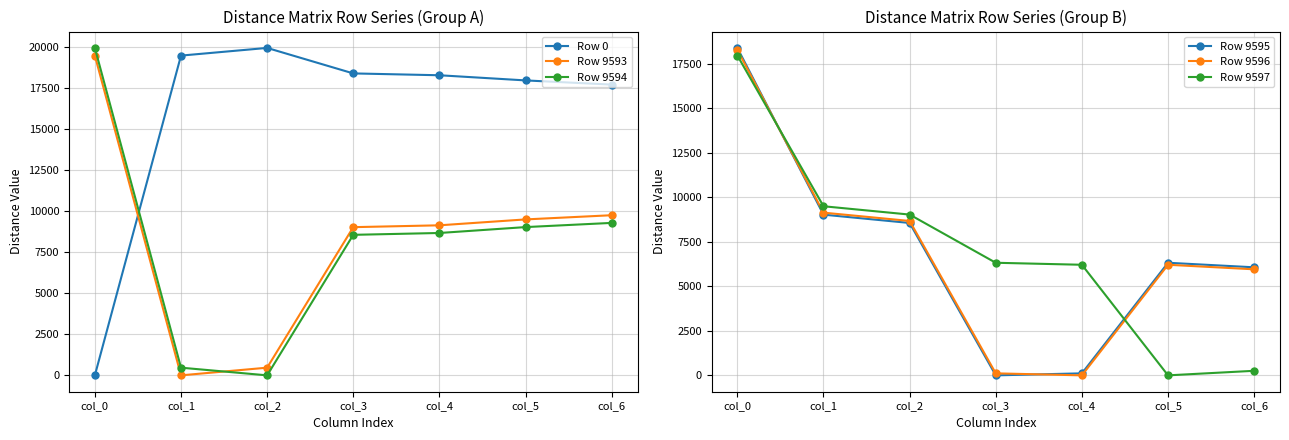

Rank the categories by Row 9597 value from highest to lowest.

col_0, col_1, col_2, col_3, col_4, col_6, col_5